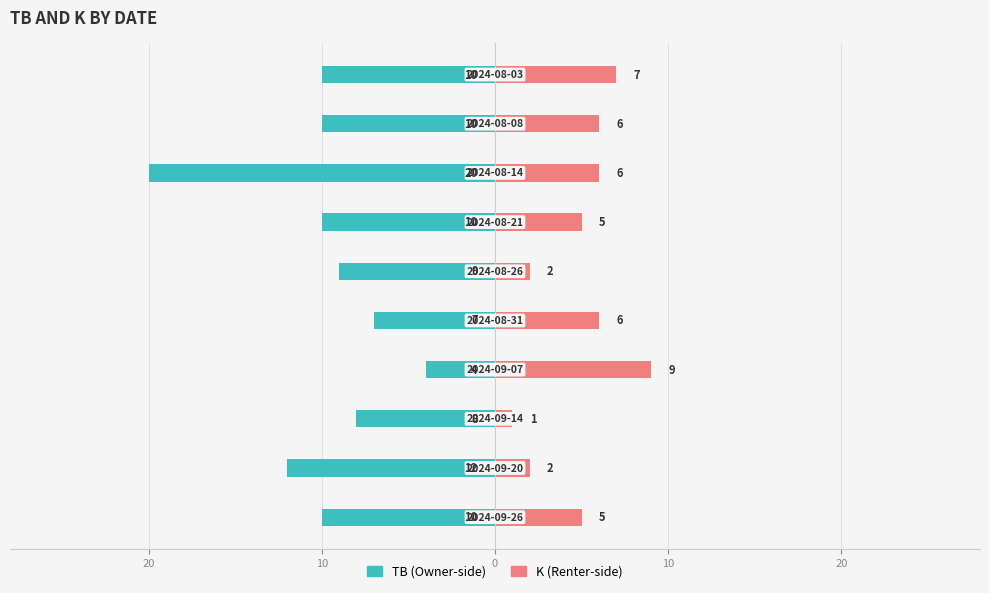

Does the chart contain stacked bars?

No